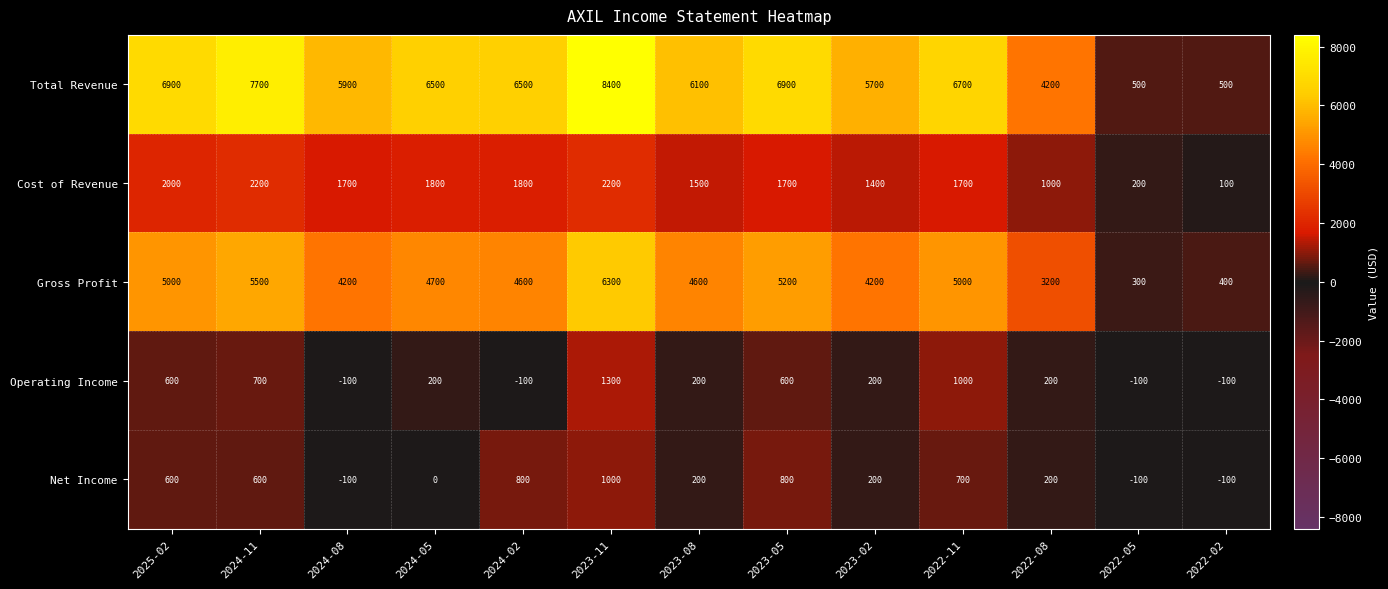

At which category is the sum across all series the highest?

2023-11